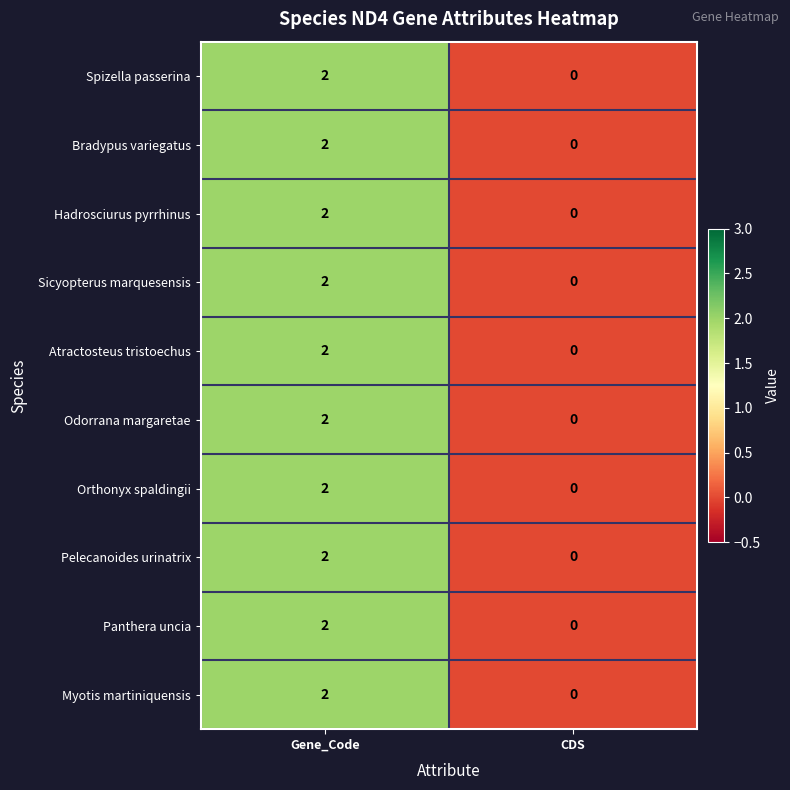

Is the value of Hadrosciurus pyrrhinus at Gene_Code greater than the value of Odorrana margaretae at CDS?

Yes